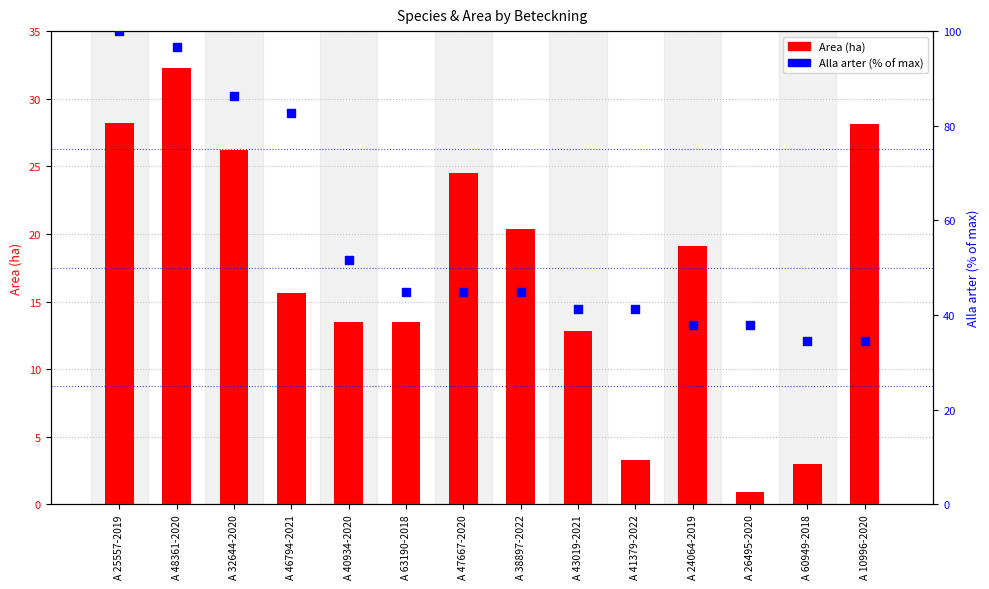

Which series has the largest total across all categories?

Alla arter (% of max)